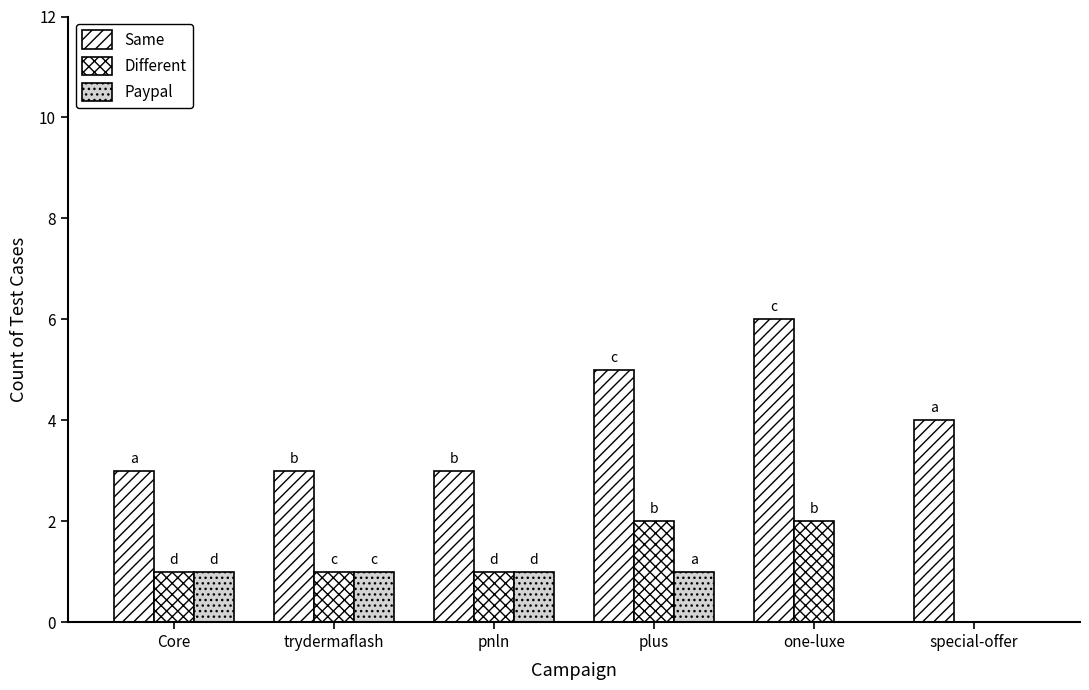

How many series are shown in this chart?

3